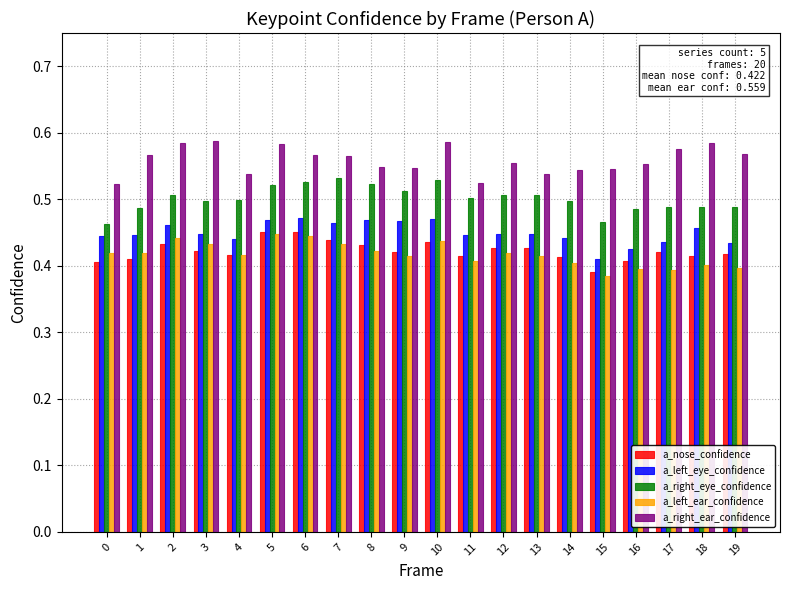

Which series changed the most between 6 and 15?

a_left_eye_confidence